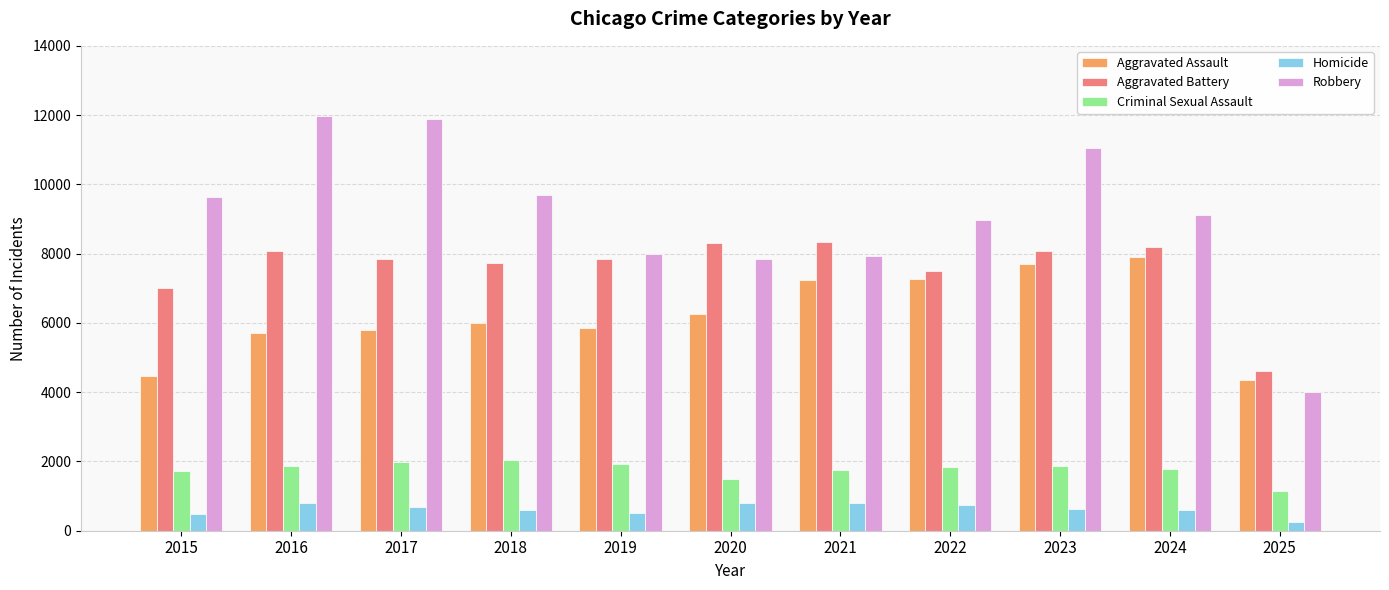

True or false: Robbery has a value of 11881 at 2017.

True